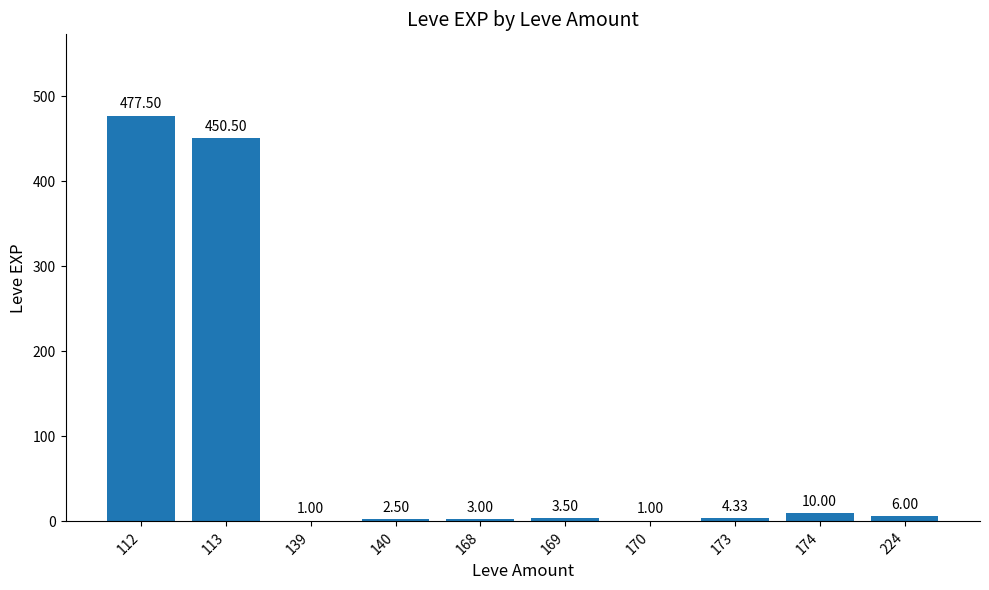

Is it true that the value at 113 is 276.1?

False